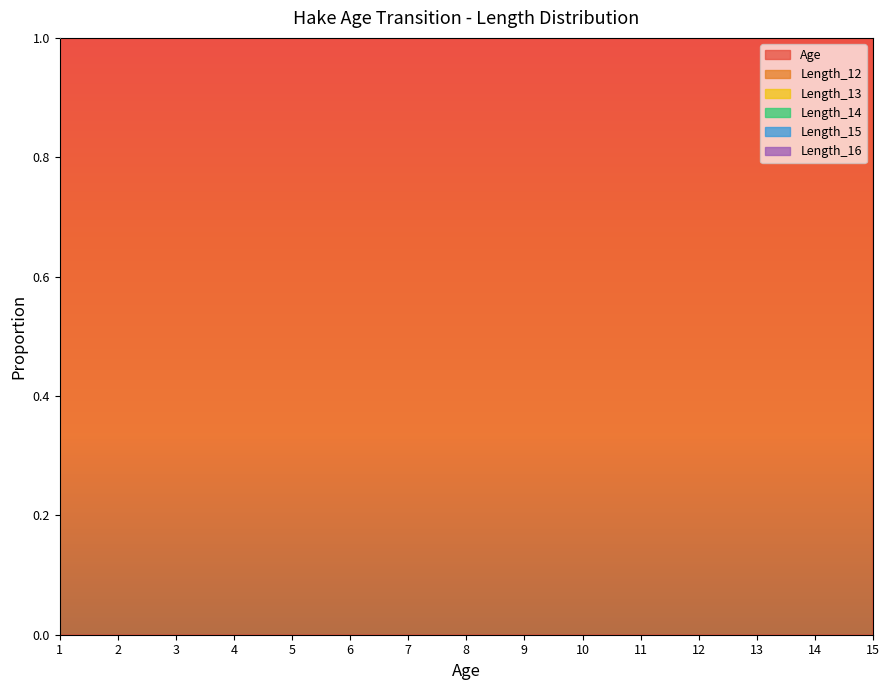

The Length_13 series shows -0.0 at 6. True or false?

False